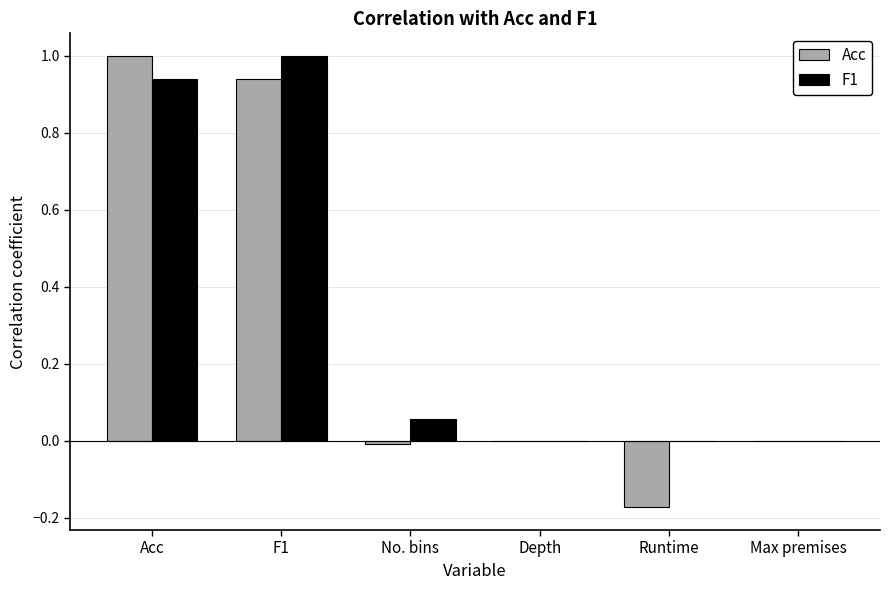

Is the value of Acc at No. bins greater than the value of F1 at F1?

No